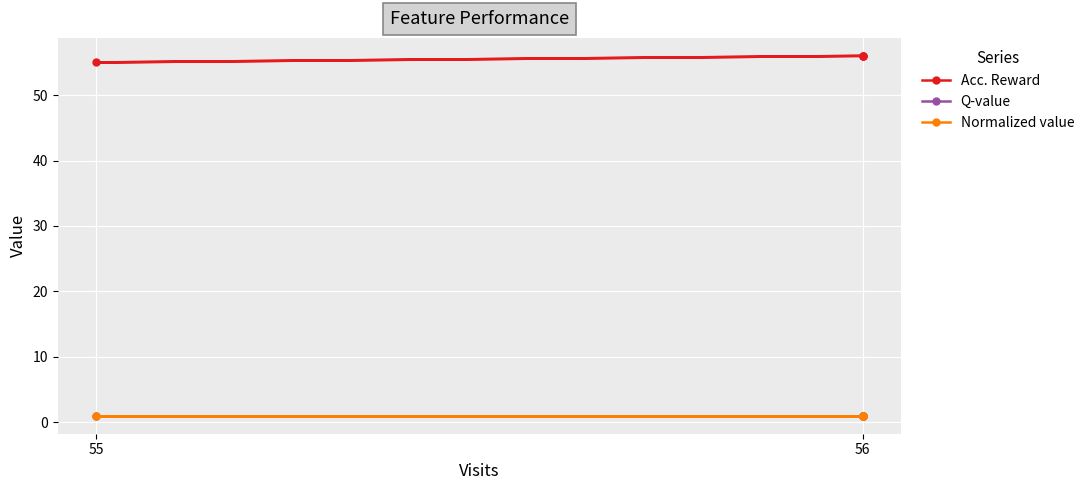

How many interior local valleys does the Acc. Reward series have?

1